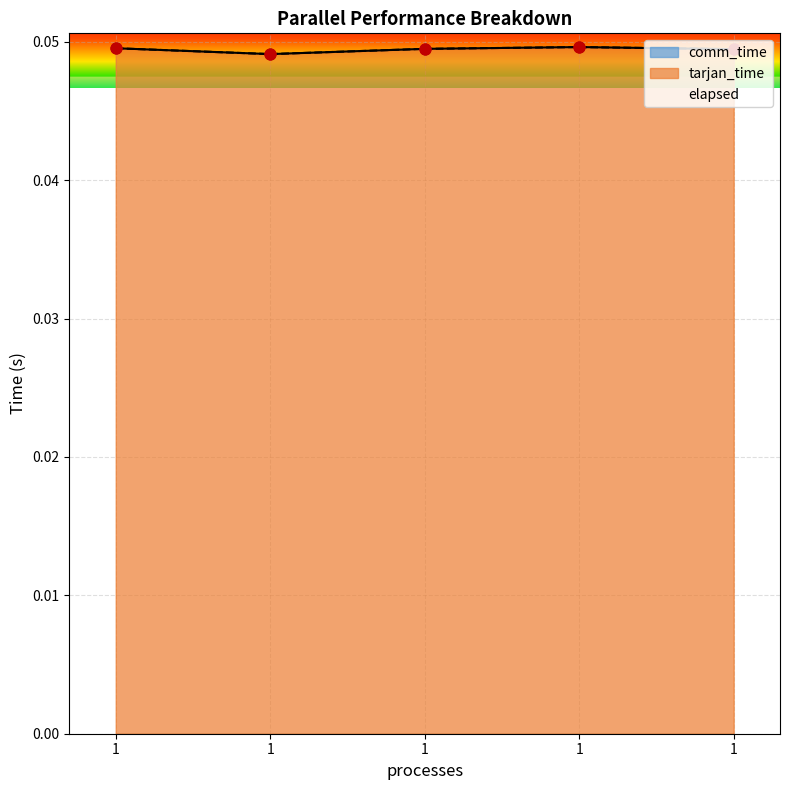

Which series has the largest total across all categories?

tarjan_time